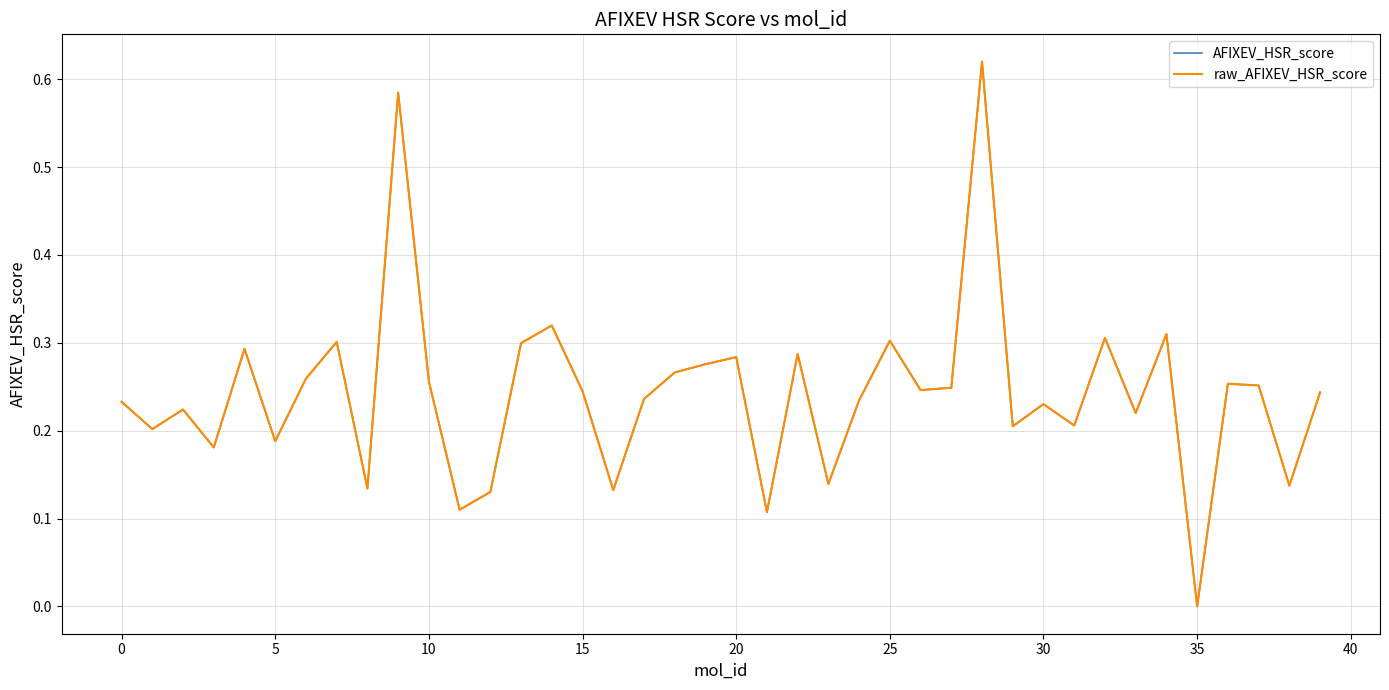

Which series has the largest range (max minus min)?

AFIXEV_HSR_score